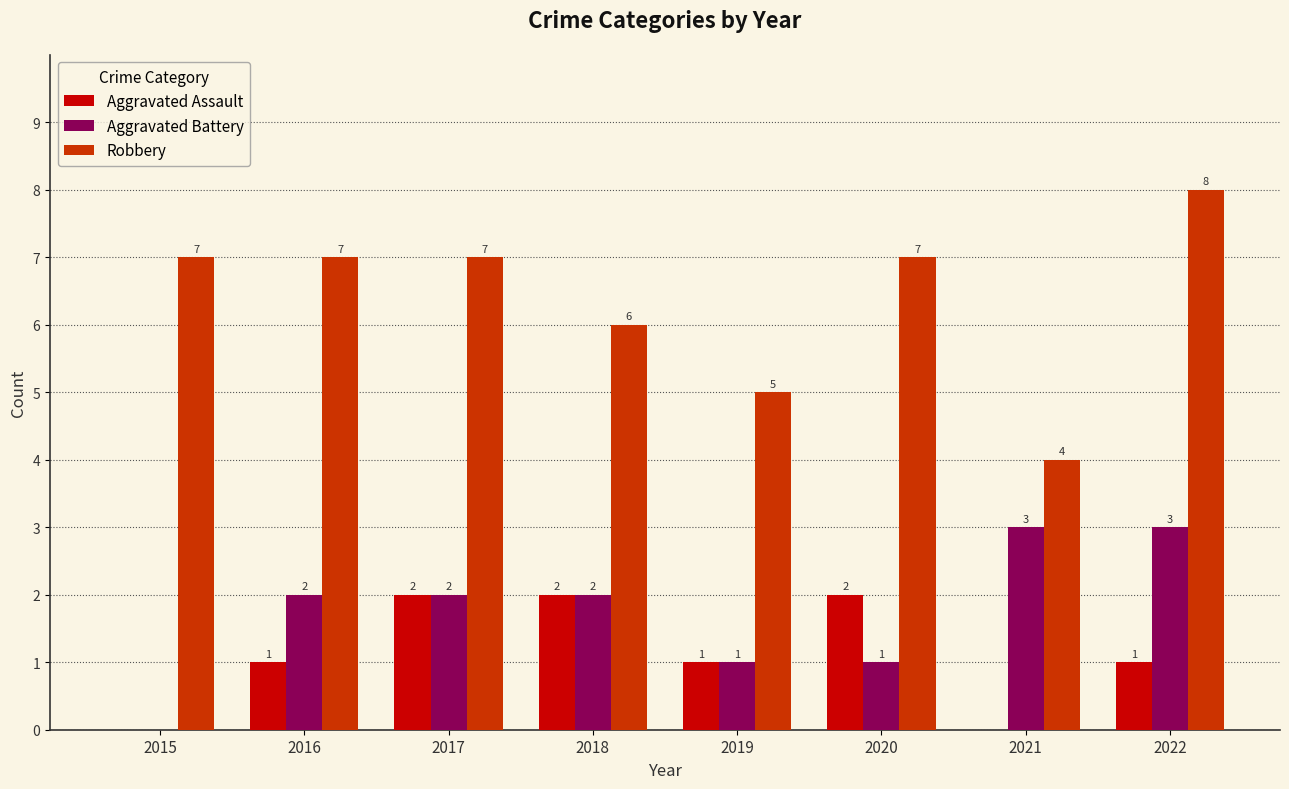

Is the value of Aggravated Assault at 2018 greater than the value of Robbery at 2018?

No